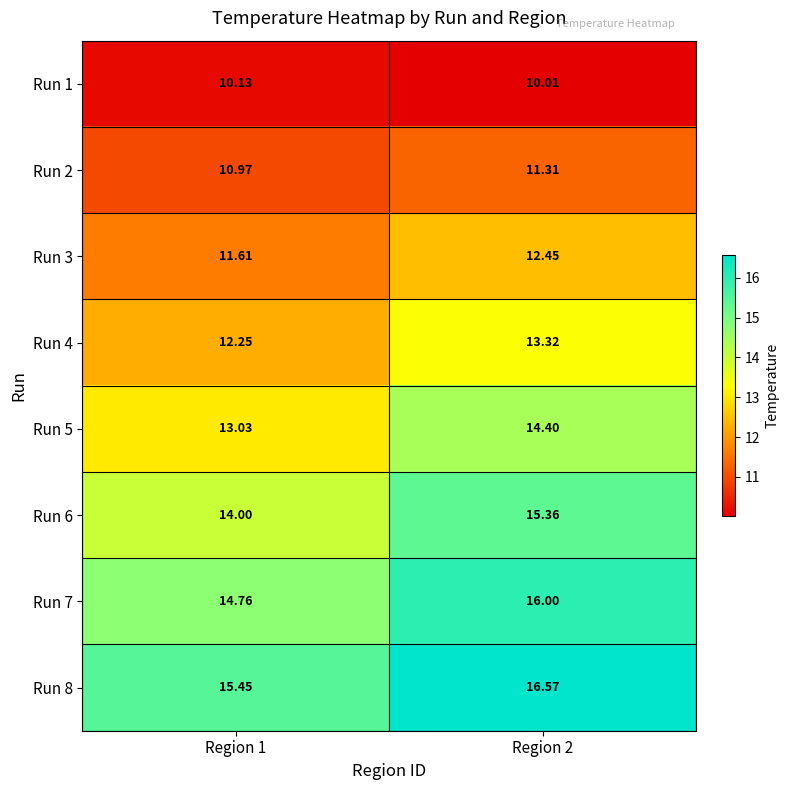

How many distinct data groups are displayed?

8